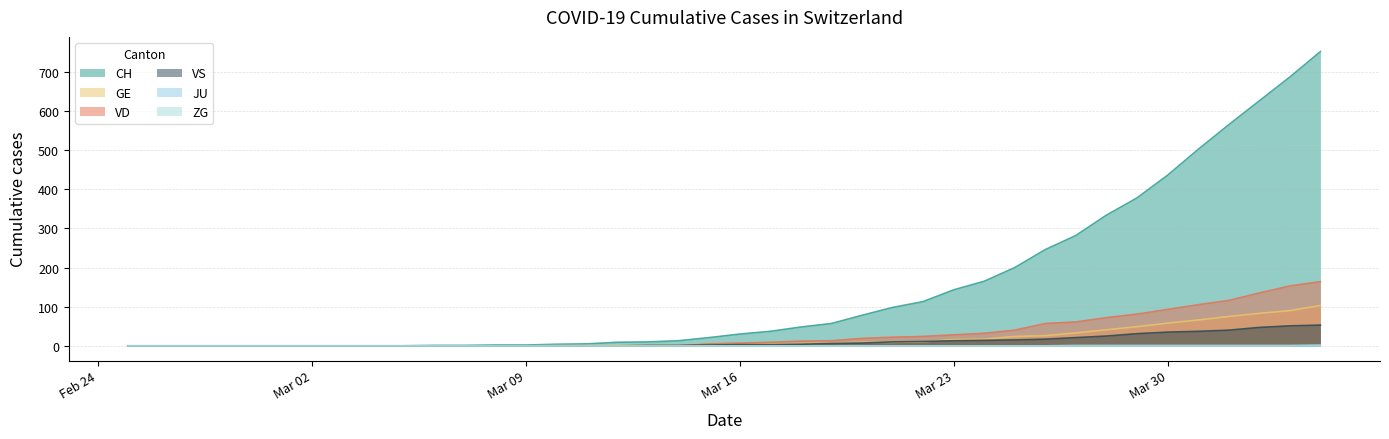

Which series changed the most between 2020-02-26 and 2020-03-08?

CH